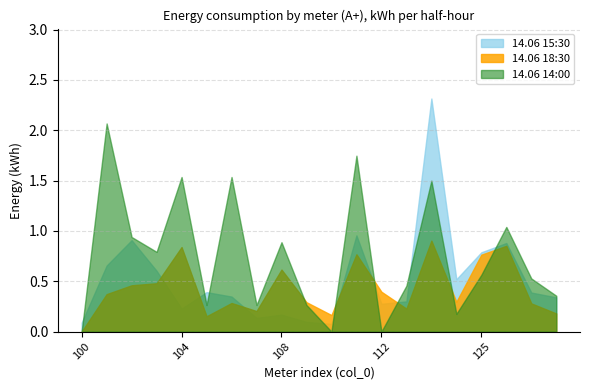

Which series has the largest total across all categories?

14.06 14:00